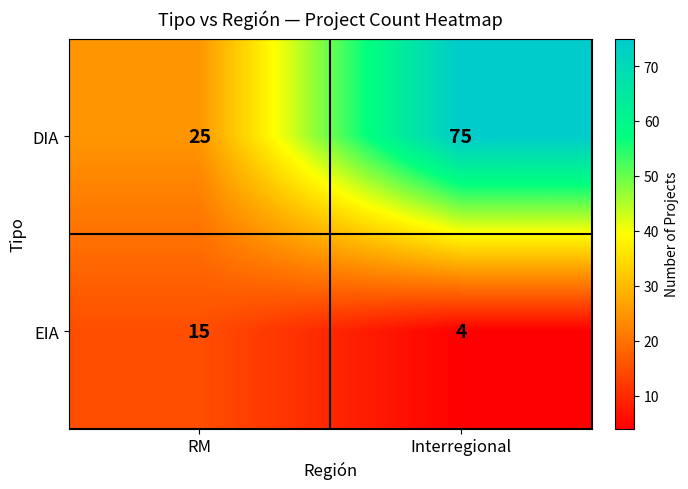

Rank the categories by DIA value from lowest to highest.

RM, Interregional